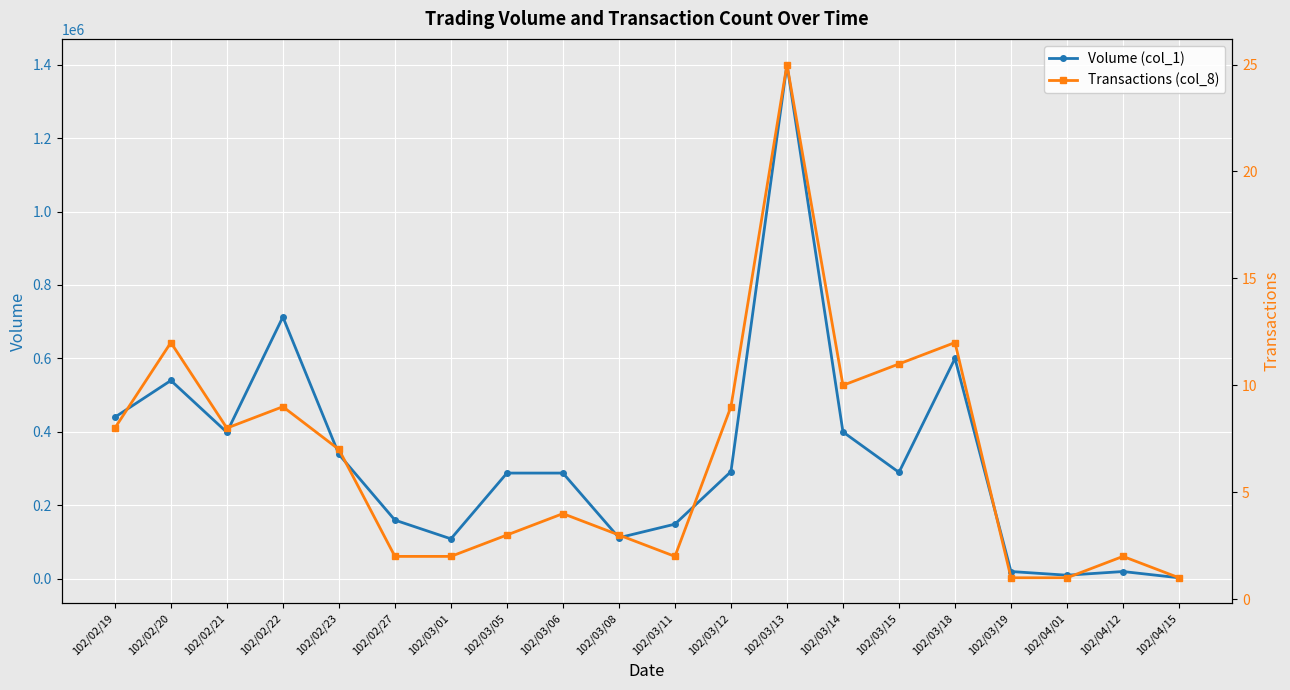

What is the difference between the highest and lowest values at 102/03/18?

599988